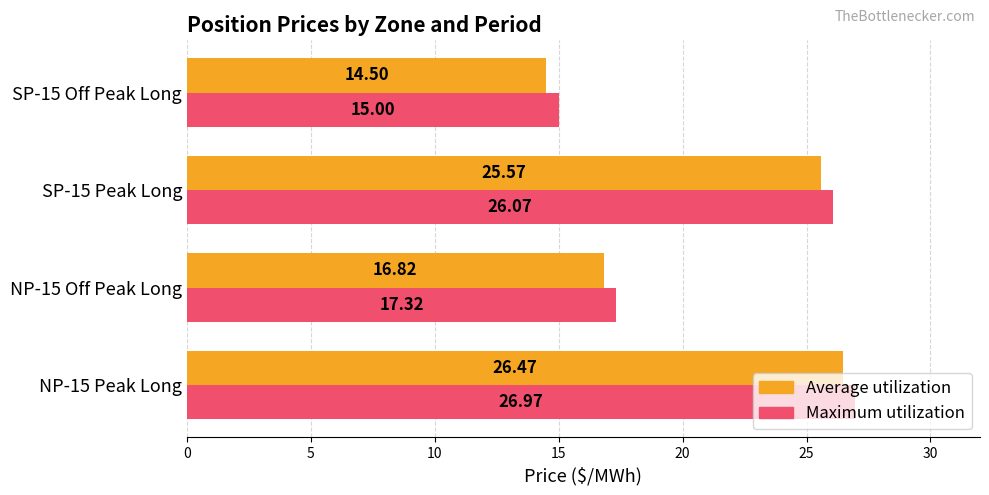

What is the difference between the maximum and minimum values in the Average utilization series?

12.0